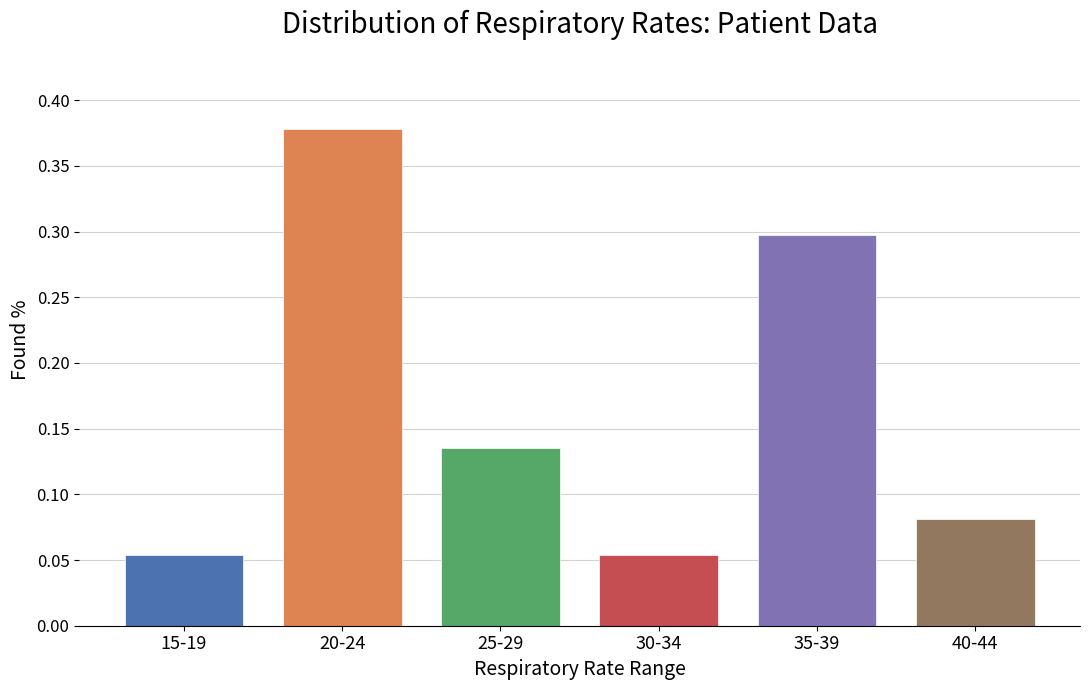

The chart shows a value of 0.0 at 30-34. True or false?

False